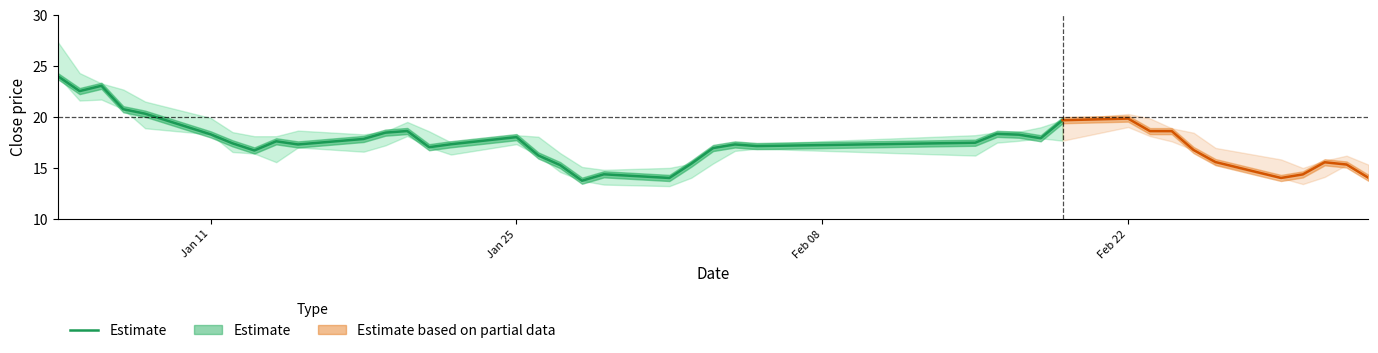

What is the difference between the second highest and minimum values?

9.3